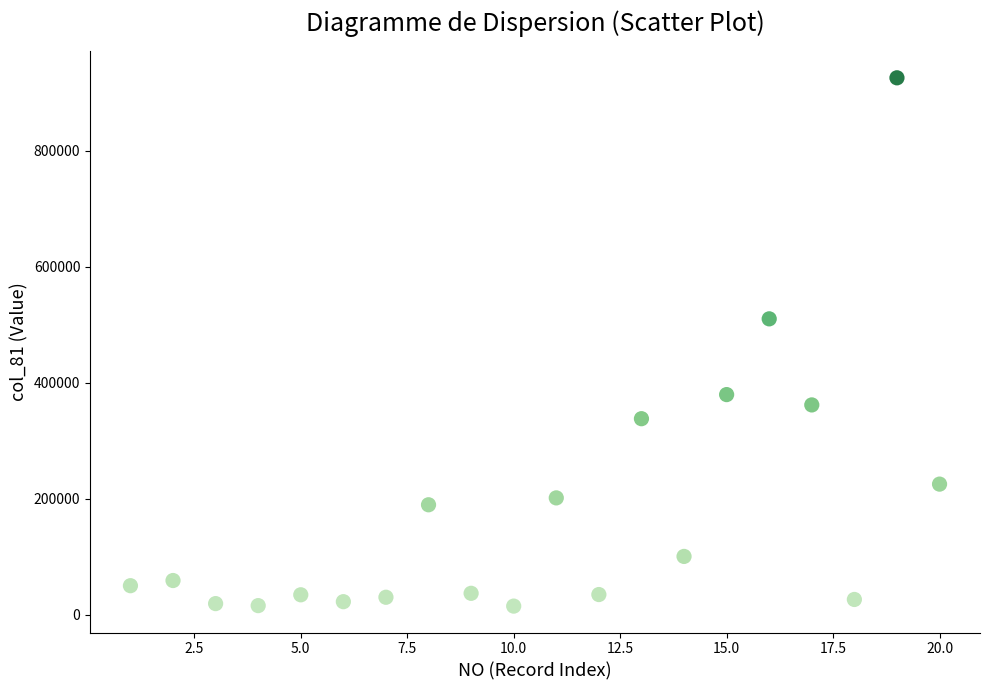

What is the range of Y values (max minus min)?

910169.5